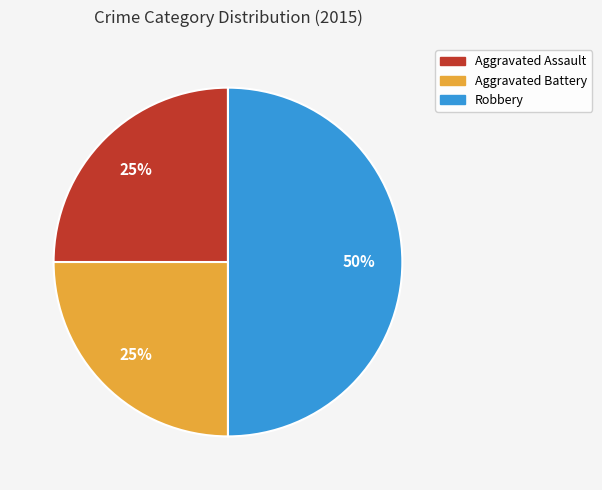

Approximately how many times larger is the value at Robbery compared to Aggravated Assault?

2.0